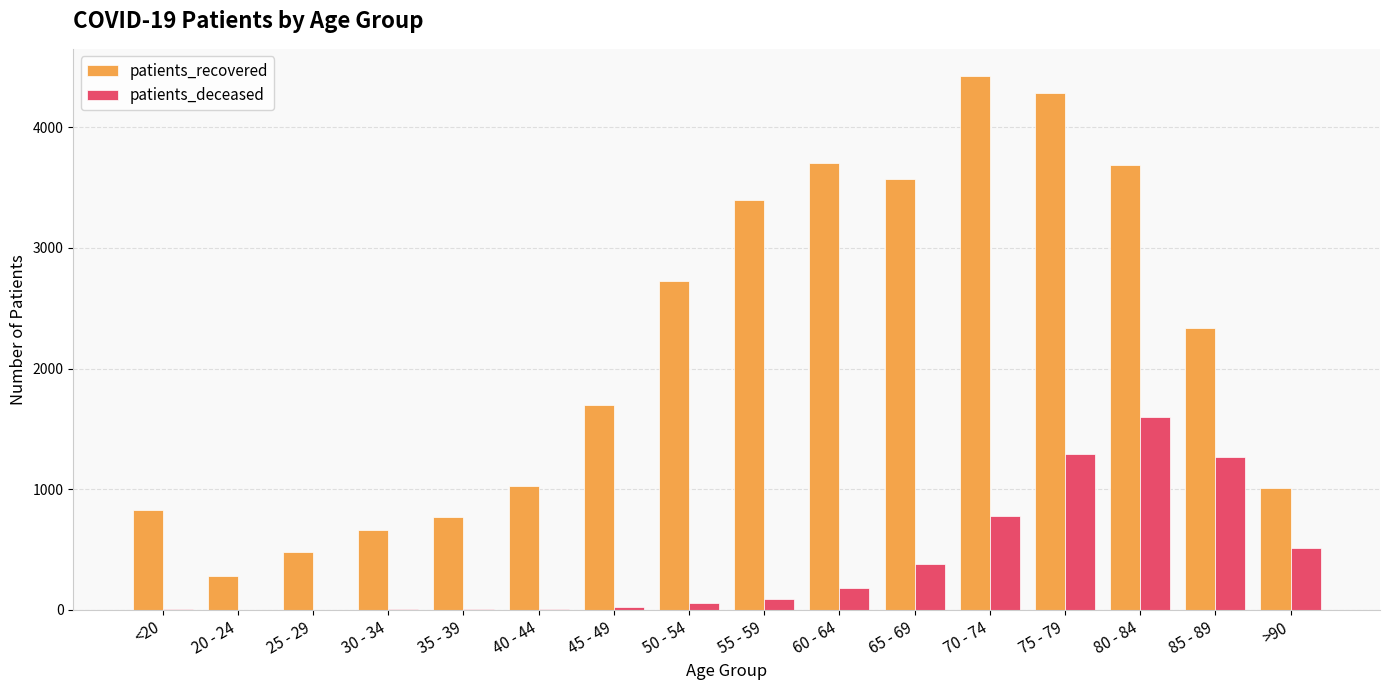

Which series has the widest spread of values?

patients_recovered